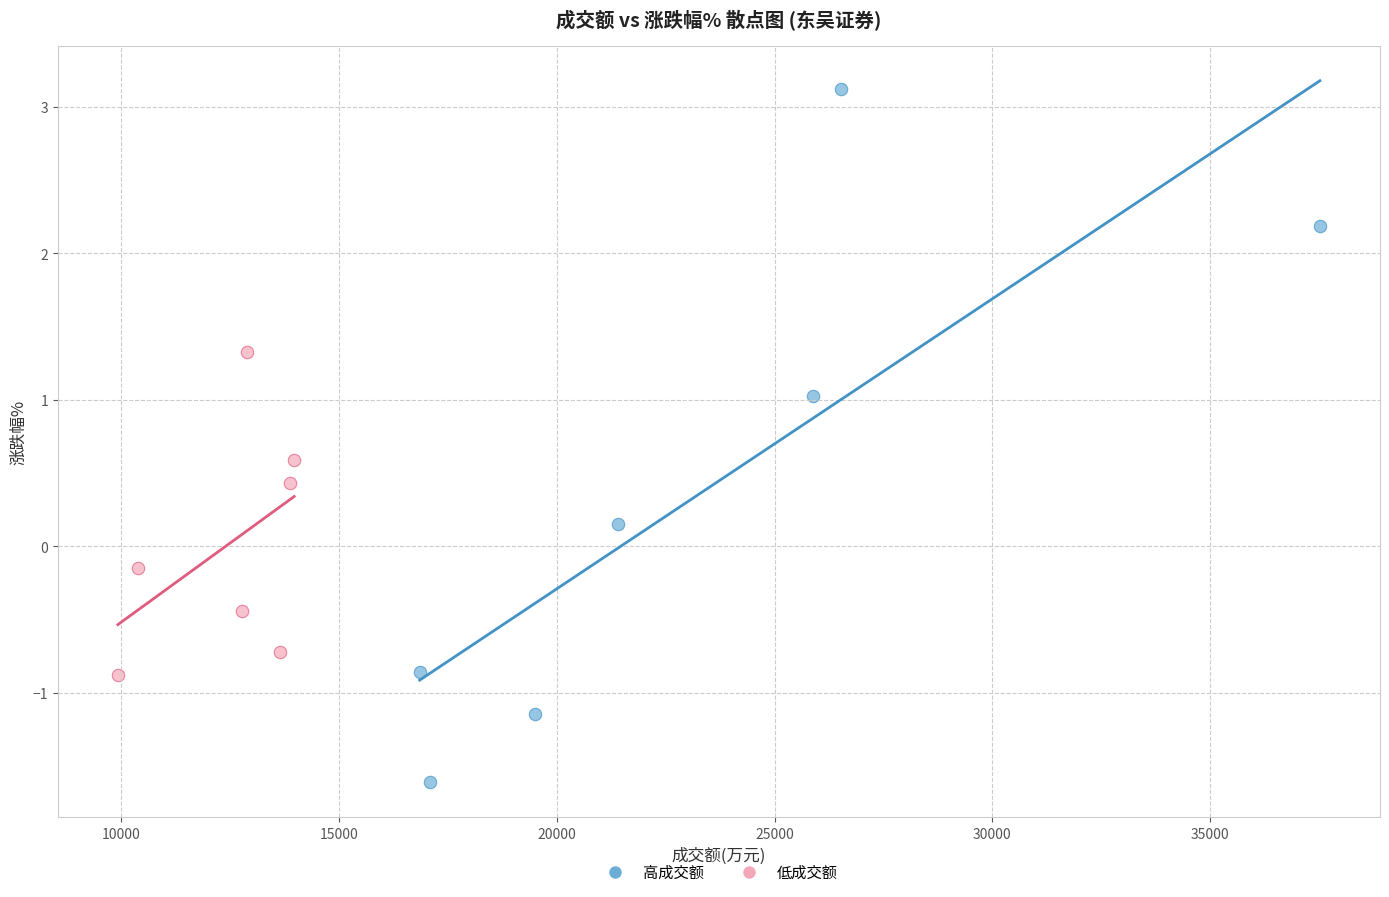

Which series contains the highest Y value?

高成交额